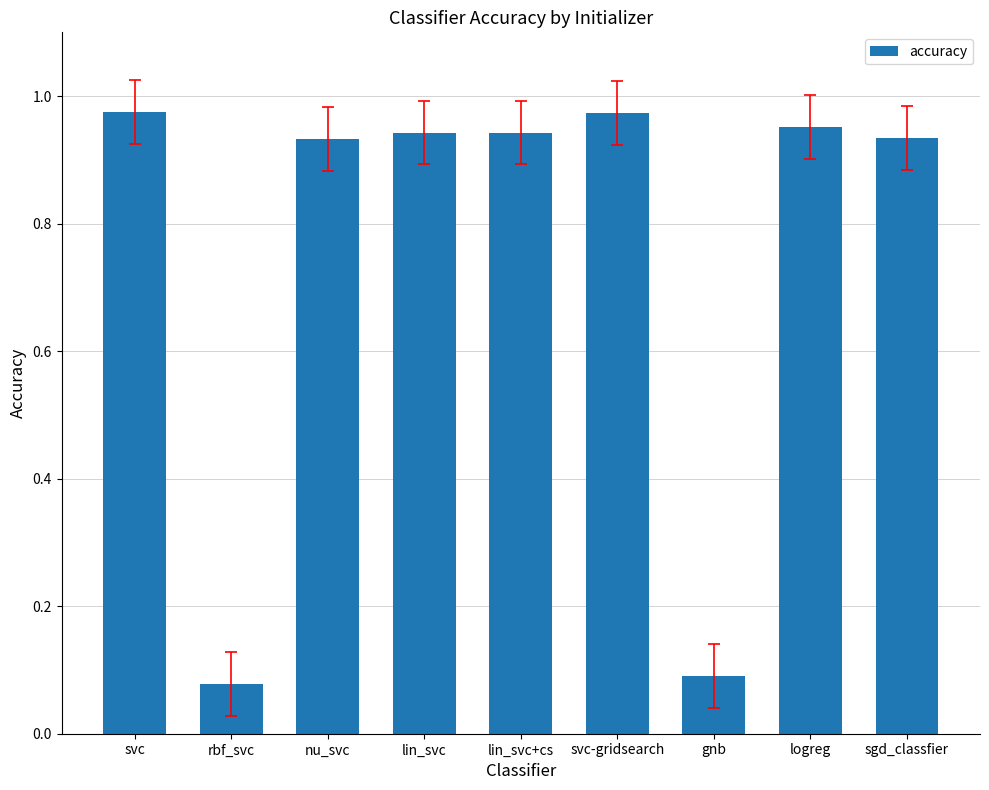

The chart shows a value of 1.2 at nu_svc. True or false?

False